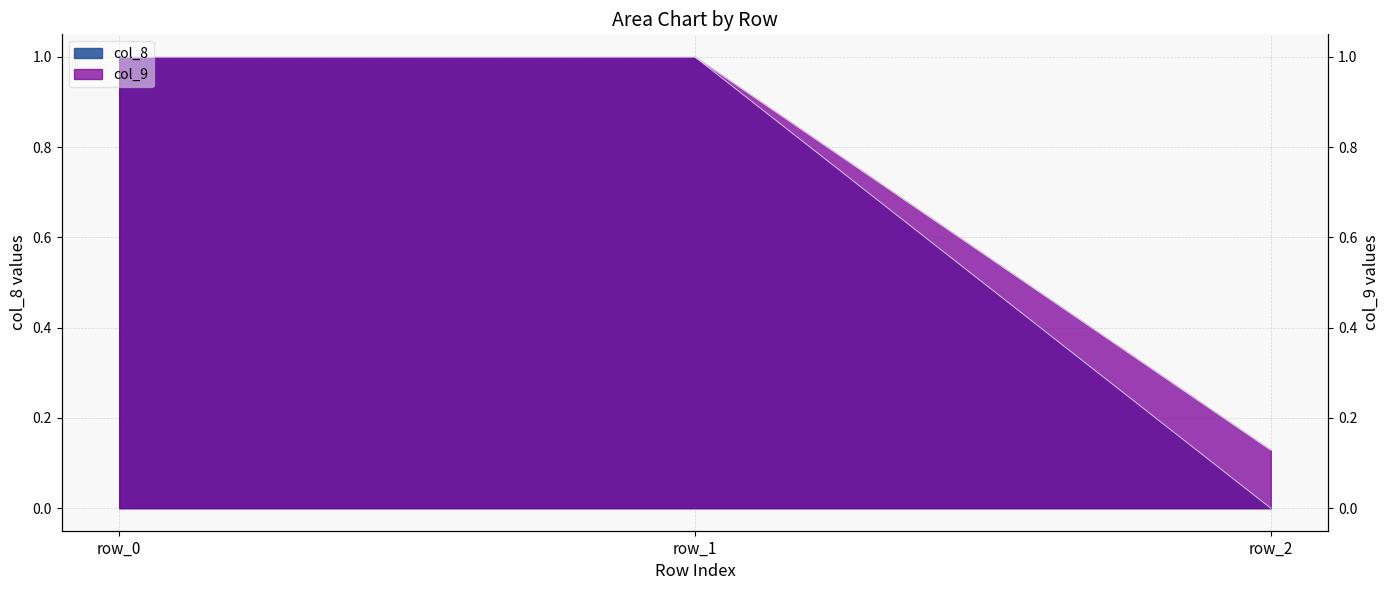

What is the value of the col_9 point at the 3rd from the left?

0.1